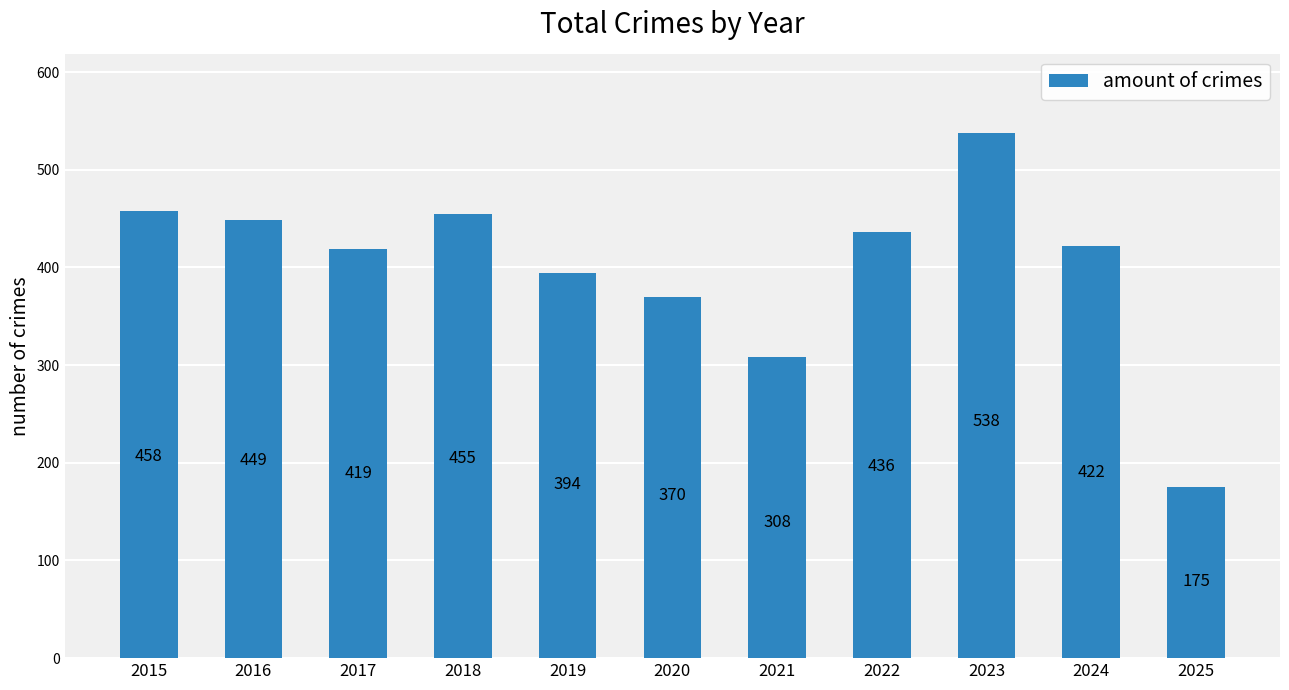

Reading left to right, extract all data points from this chart.

458	449	419	455	394	370	308	436	538	422	175